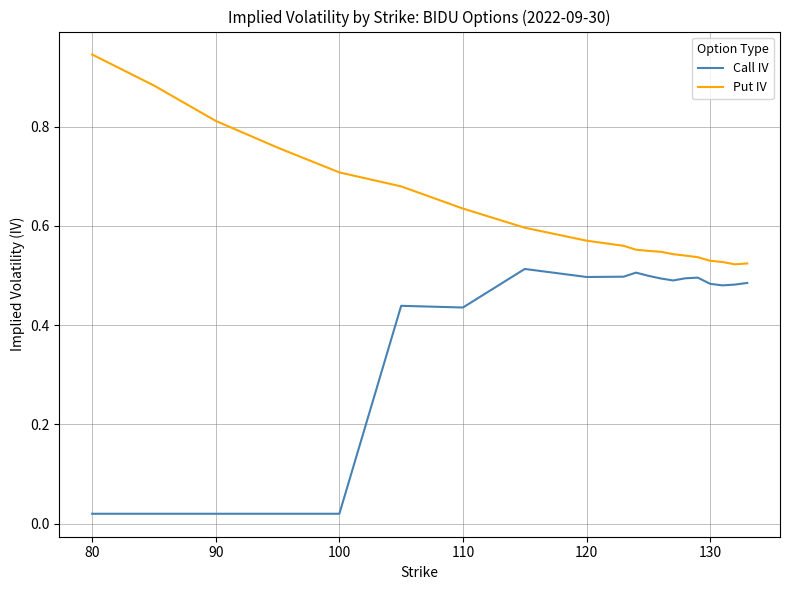

True or false: Call IV and Put IV intersect in this chart.

False